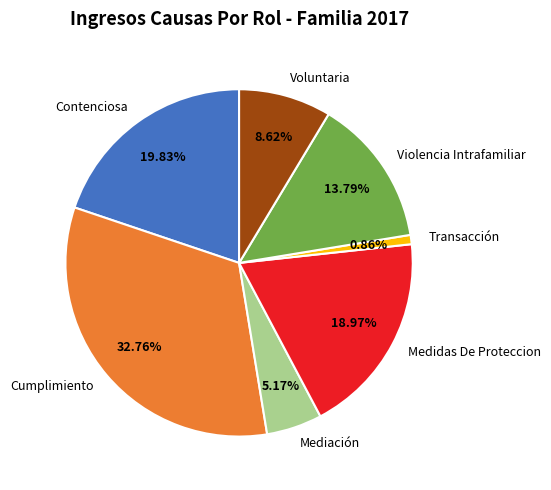

Is there a majority slice in this chart?

No